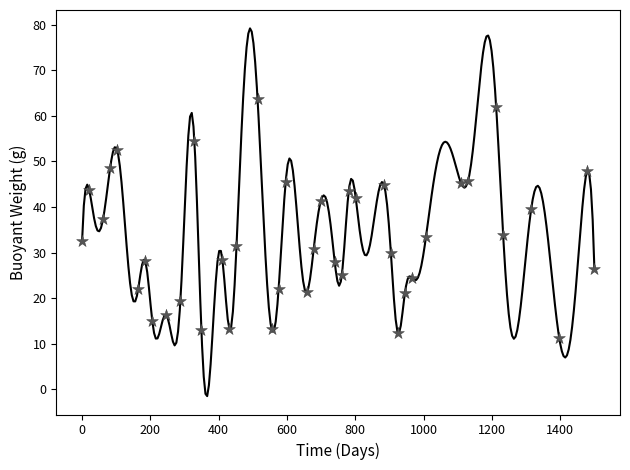

What is the range of Y values (max minus min)?

52.6